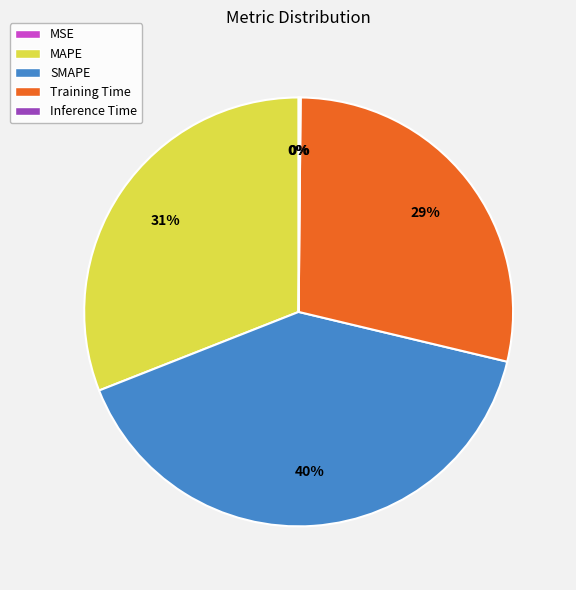

Which category has the biggest portion of the pie?

SMAPE